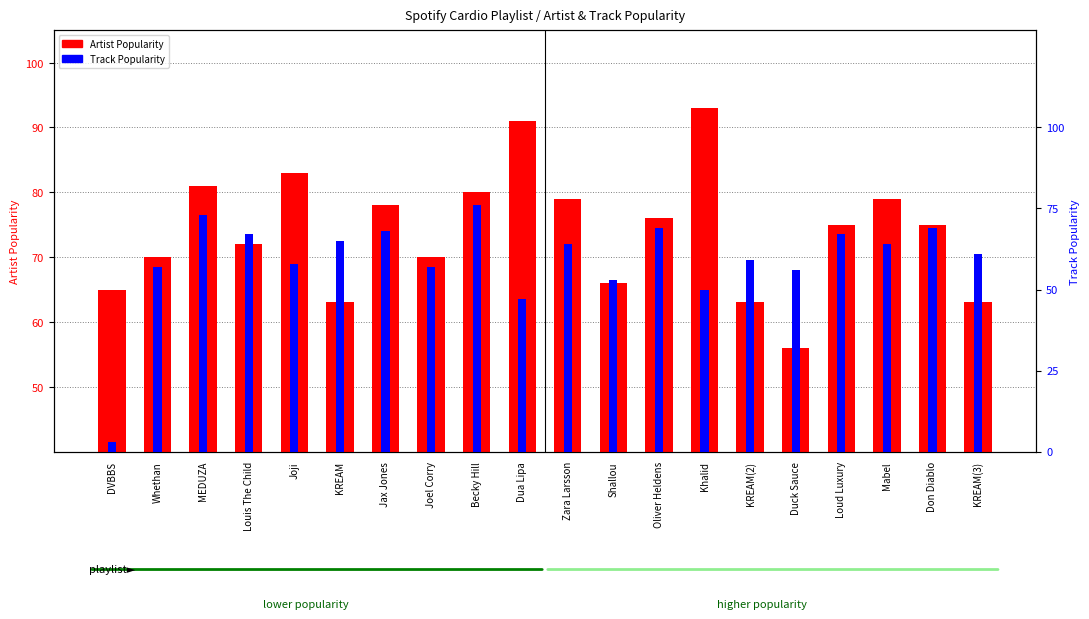

What is the difference between the maximum and minimum values in the Artist Popularity series?

37